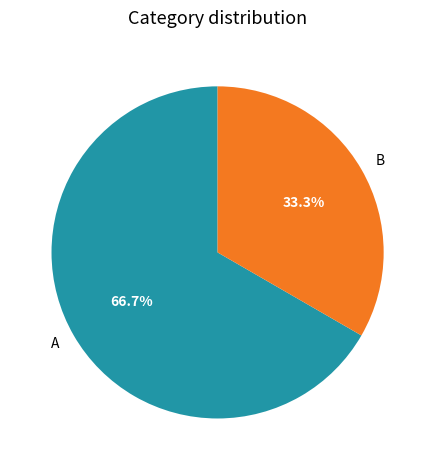

Is A the majority of the pie?

Yes